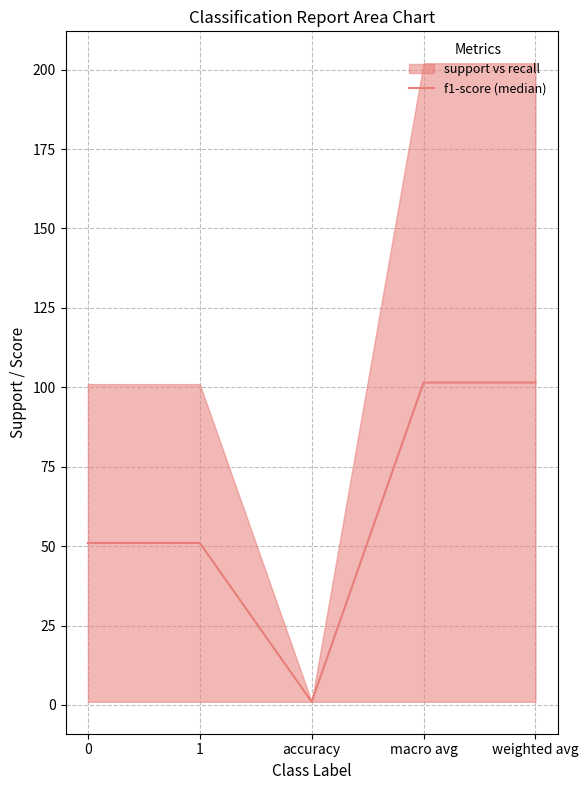

Reading right to left, extract all data points from this chart.

101.5	101.5	1.0	51.0	51.0